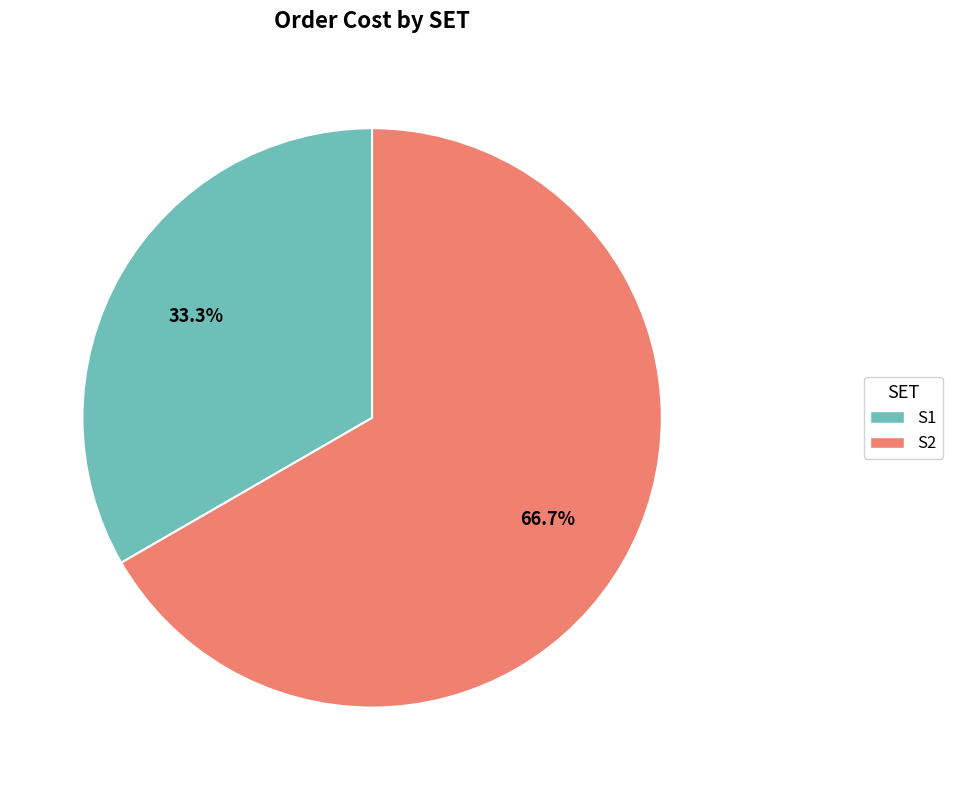

What is the total percentage of S2 and S1?

100.0%